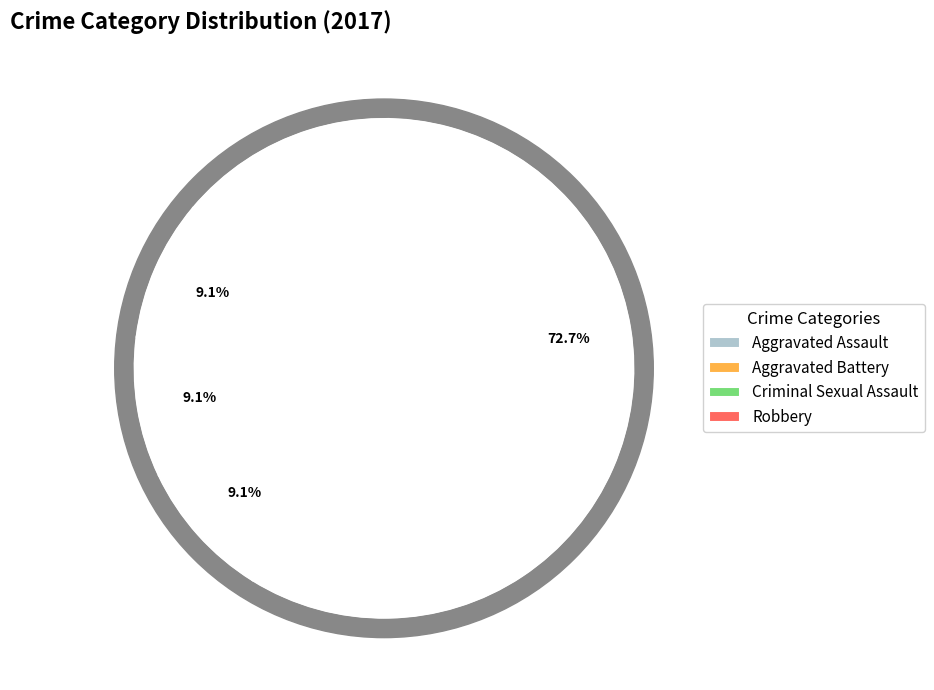

What is the change in value from Criminal Sexual Assault to Robbery?

+7